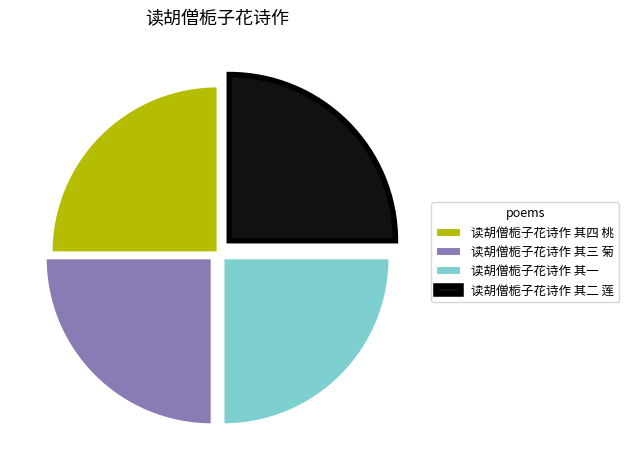

What is the ratio of the value at 读胡僧栀子花诗作 其三 菊 to the value at 读胡僧栀子花诗作 其四 桃?

1.0